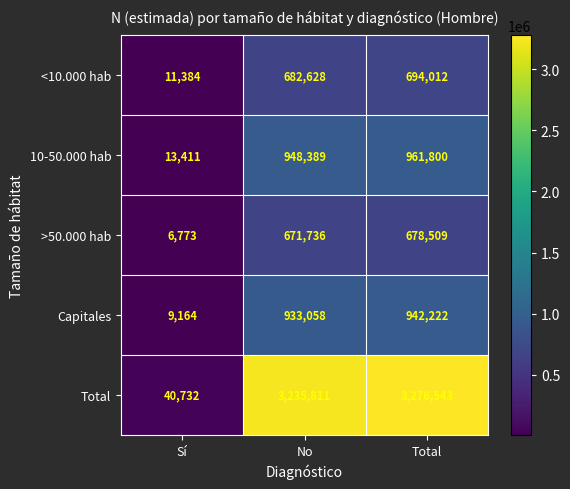

Reading left to right, what are all the values shown in this chart?

<10.000 hab: 11384	682628	694012
10-50.000 hab: 13411	948389	961800
>50.000 hab: 6773	671736	678509
Capitales: 9164	933058	942222
Total: 40732	3235811	3276543